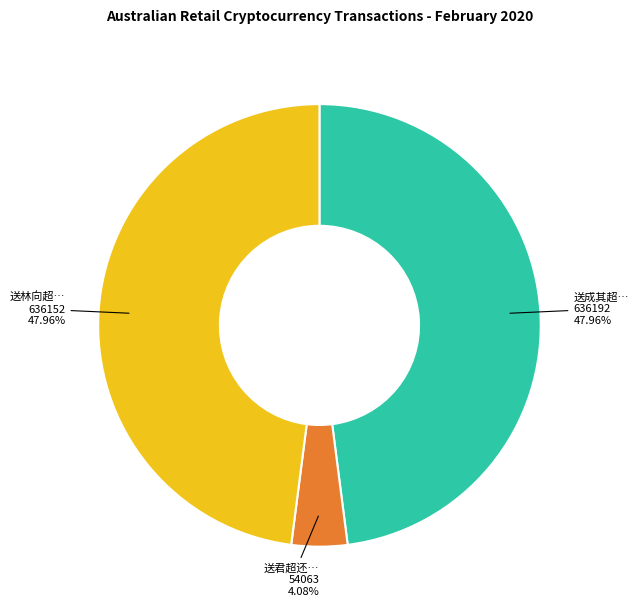

Does any single category account for the majority?

No